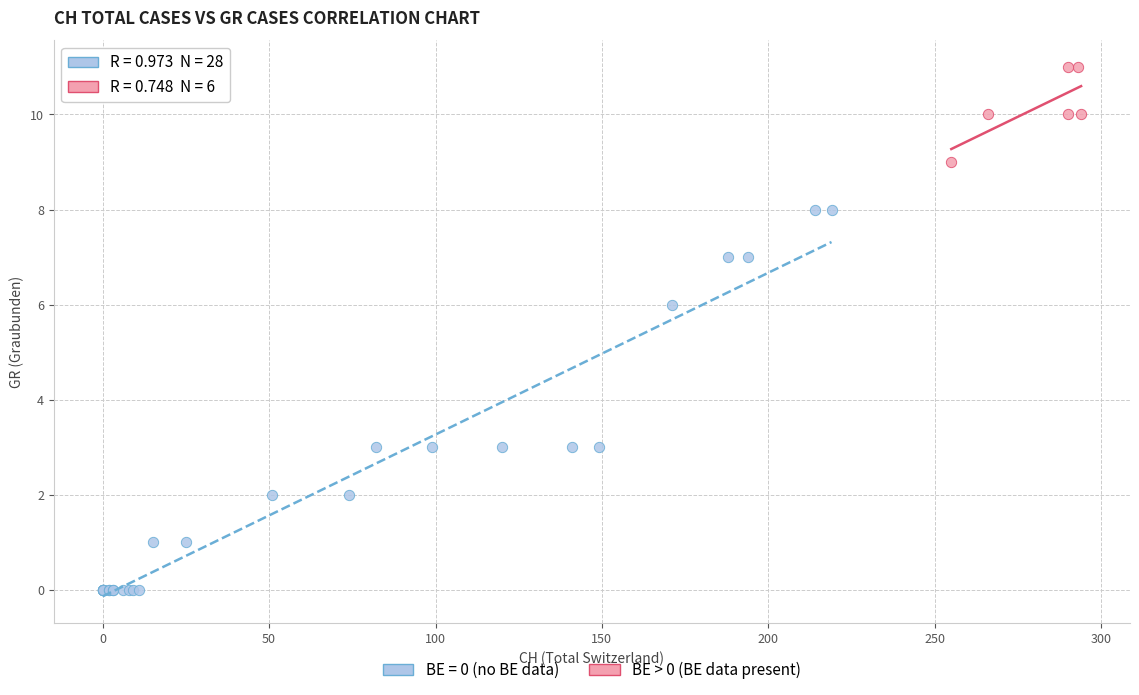

Which series contains the lowest Y value?

BE = 0 (no BE data)